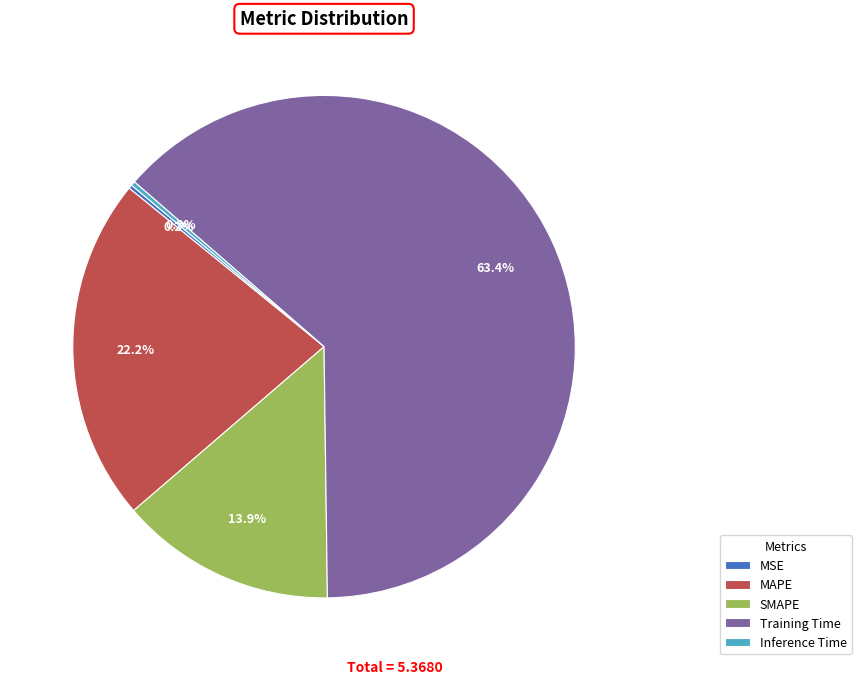

To the nearest percent, what is the average slice percentage?

20%